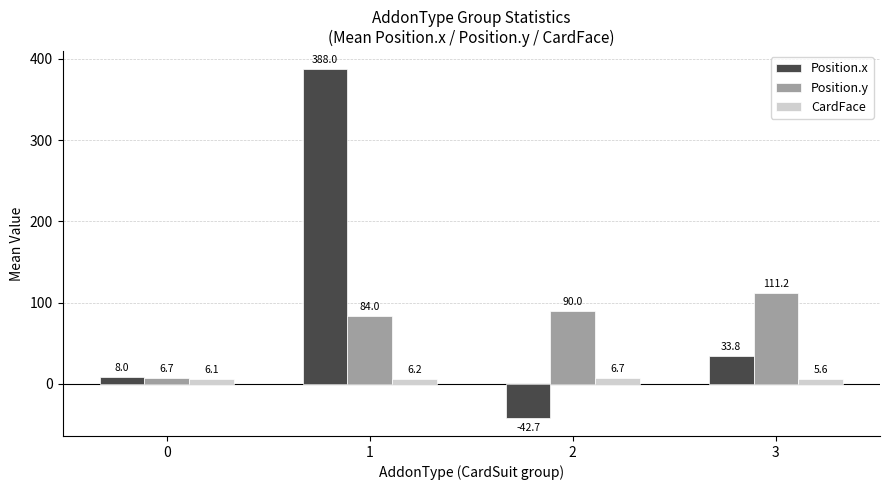

What is the average value of the CardFace series?

6.2